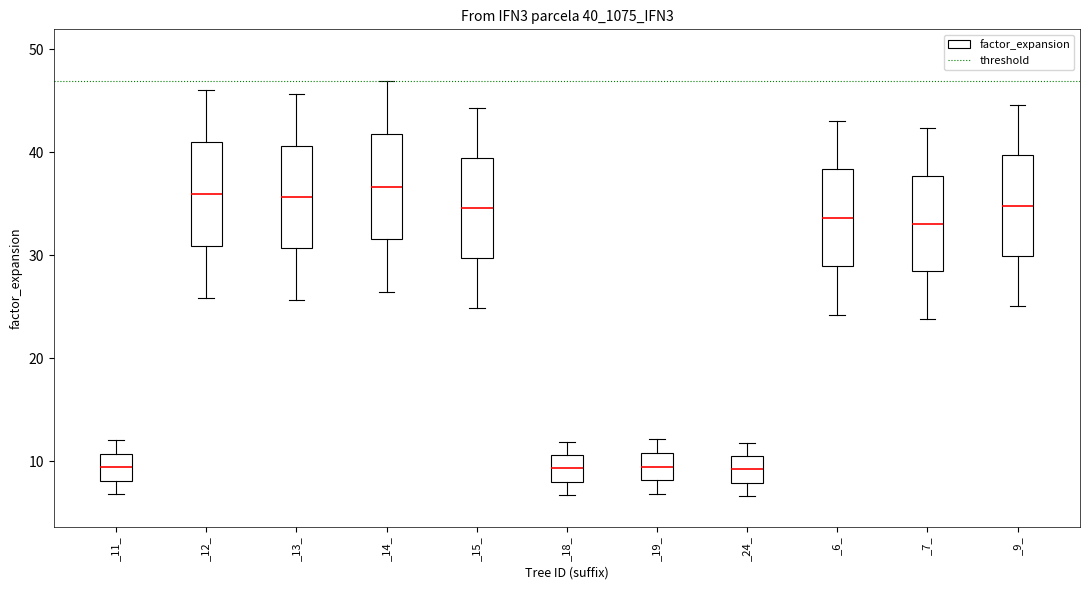

Reading left to right, read every box against the y-axis: the position of its median line, the range the box covers, and the ends of its whiskers. The values are not printed on the chart, so give them approximately, as read against the axis.

_11_: median 9, box 8 to 11, whiskers 7 to 12
_12_: median 36, box 31 to 41, whiskers 26 to 46
_13_: median 36, box 31 to 41, whiskers 26 to 46
_14_: median 37, box 32 to 42, whiskers 26 to 47
_15_: median 35, box 30 to 39, whiskers 25 to 44
_18_: median 9, box 8 to 11, whiskers 7 to 12
_19_: median 9, box 8 to 11, whiskers 7 to 12
_24_: median 9, box 8 to 10, whiskers 7 to 12
_6_: median 34, box 29 to 38, whiskers 24 to 43
_7_: median 33, box 28 to 38, whiskers 24 to 42
_9_: median 35, box 30 to 40, whiskers 25 to 45